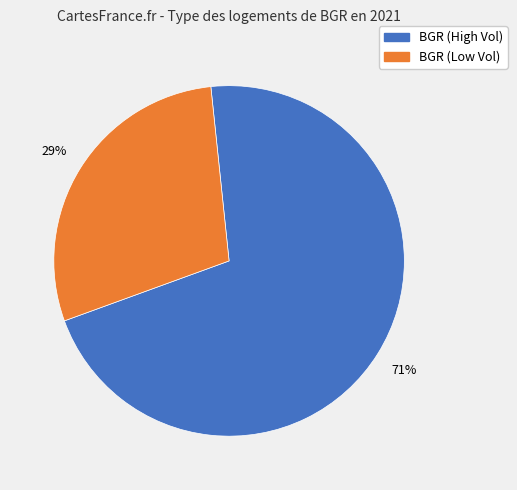

To the nearest percent, what is the difference between the largest and smallest slice percentages?

42%